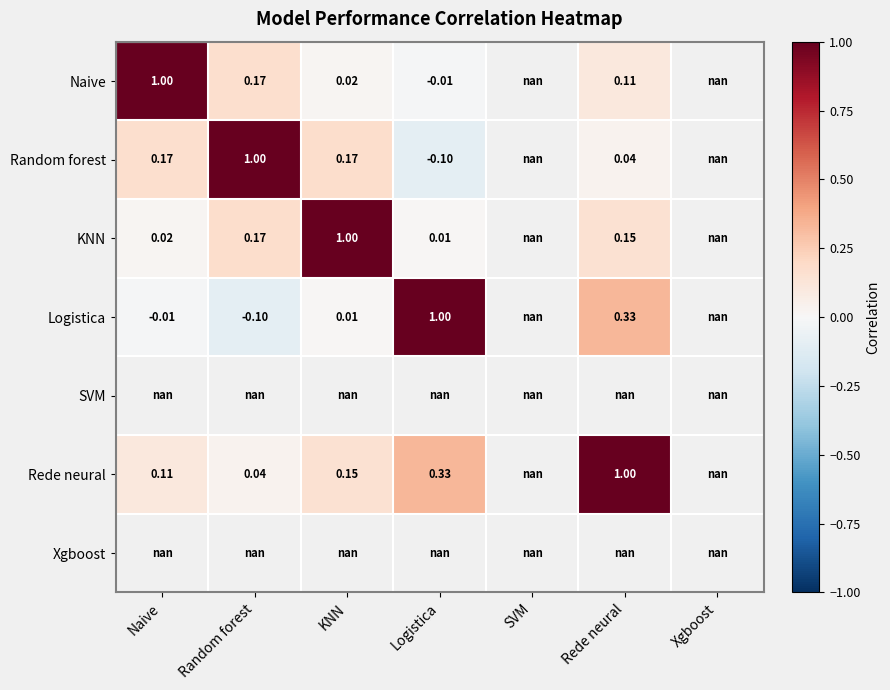

What is the difference between the highest and lowest values at KNN?

1.0